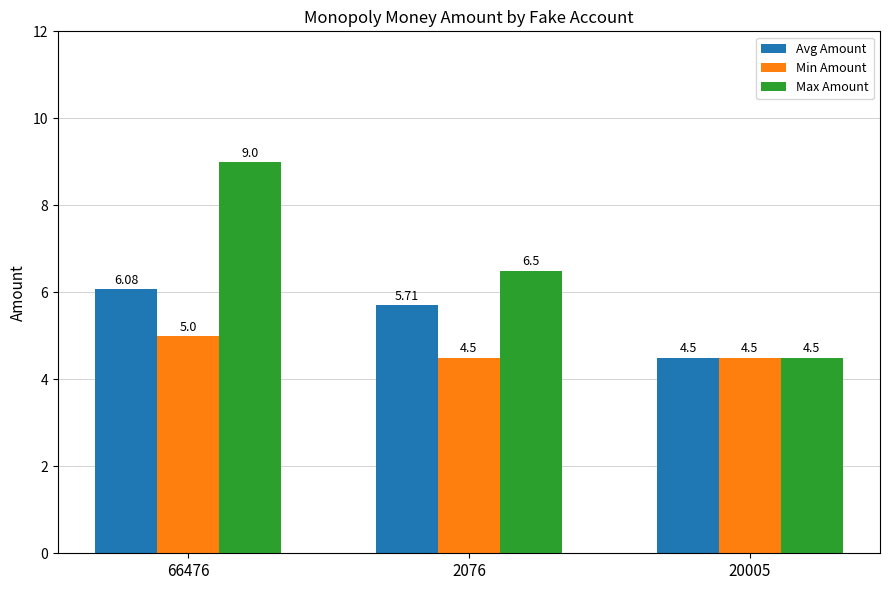

Is it true that Min Amount equals 5.0 at 66476?

True